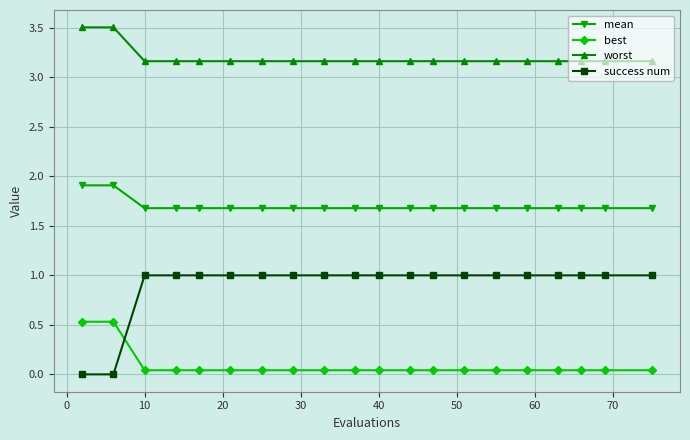

True or false: best and worst cross at least once.

False